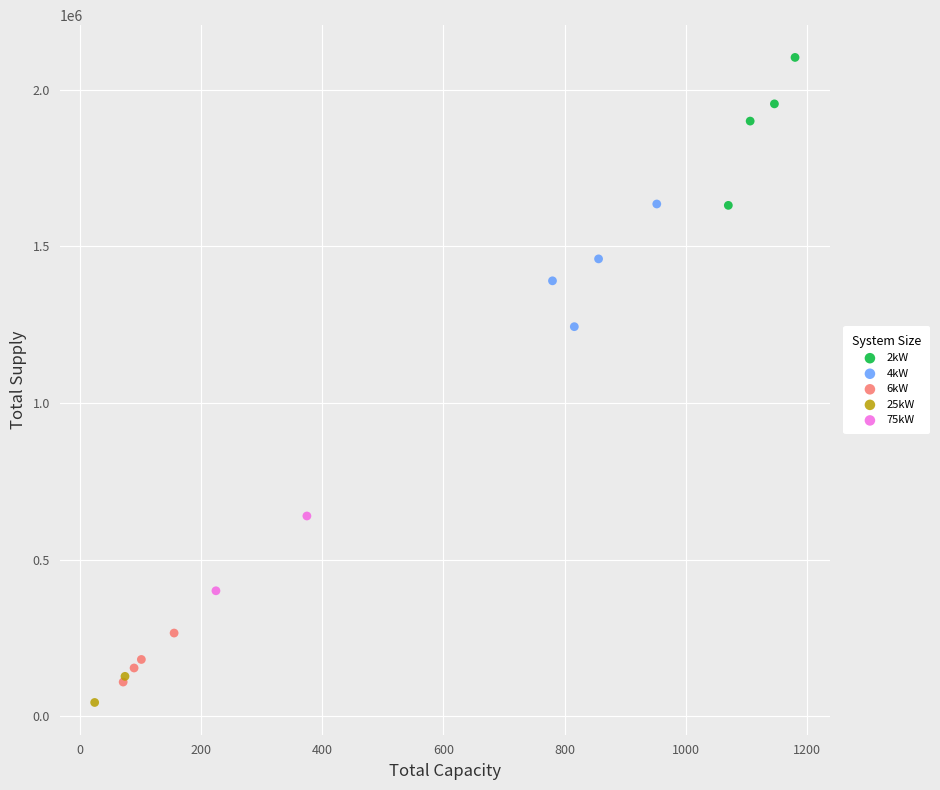

Which series reaches the maximum Y coordinate?

2kW